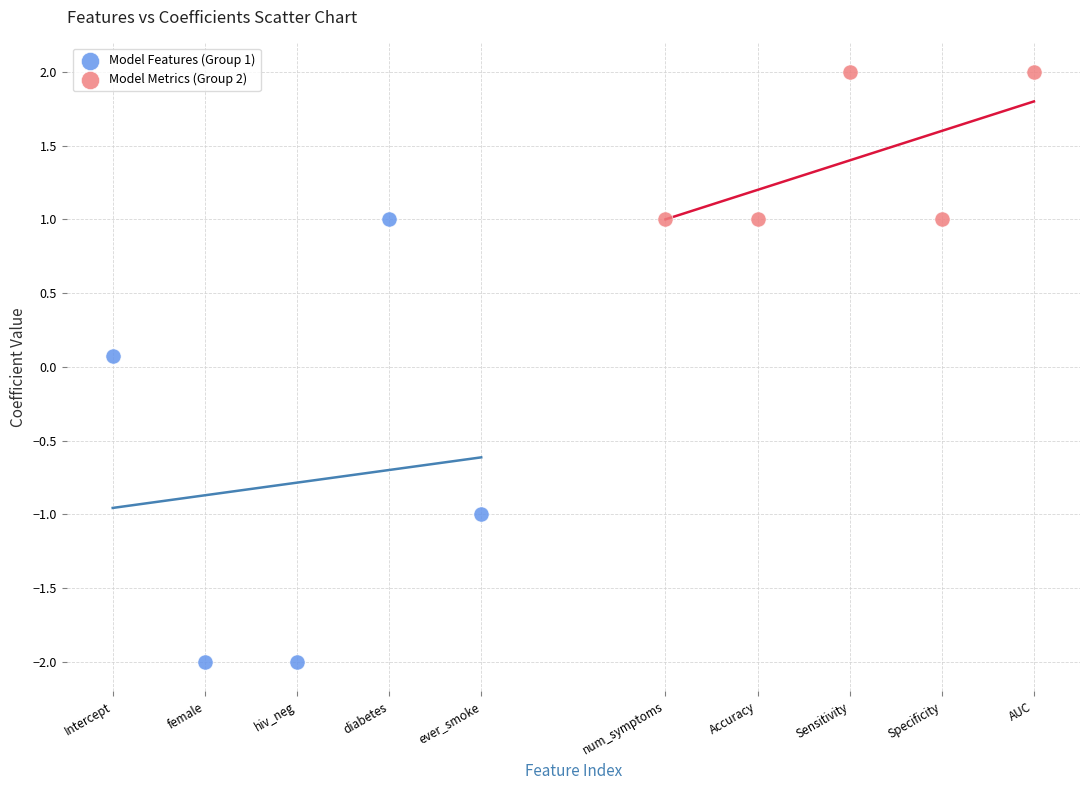

Which series contains the highest Y value?

Model Metrics (Group 2)